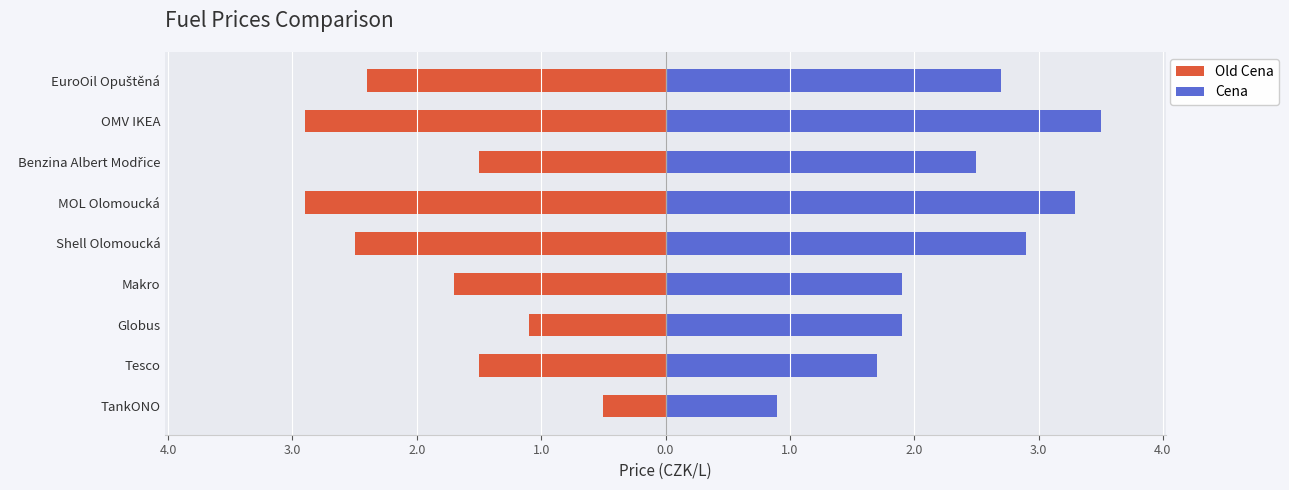

Which series has the largest total across all categories?

Cena